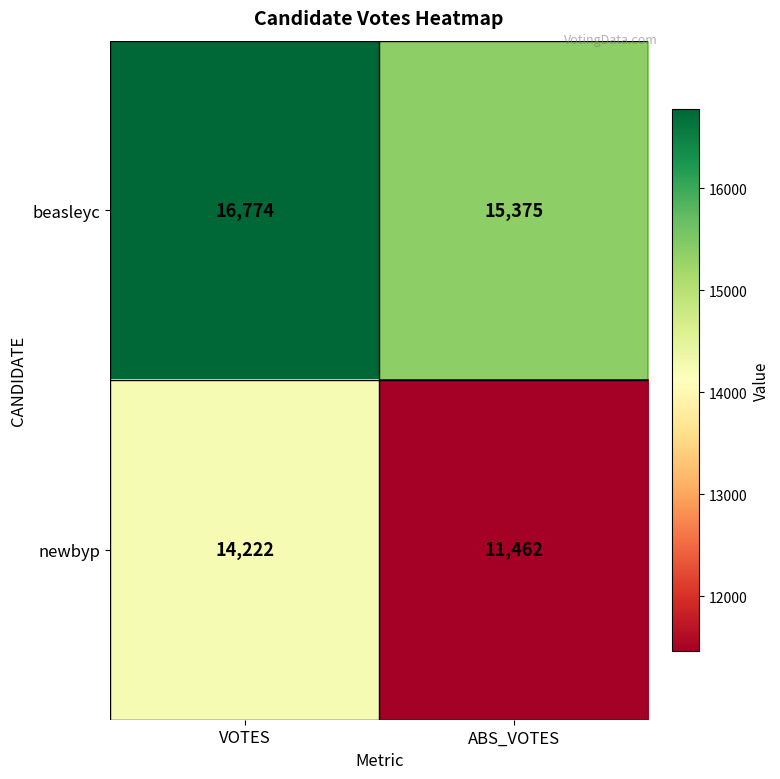

What is the sum of all newbyp values?

25684